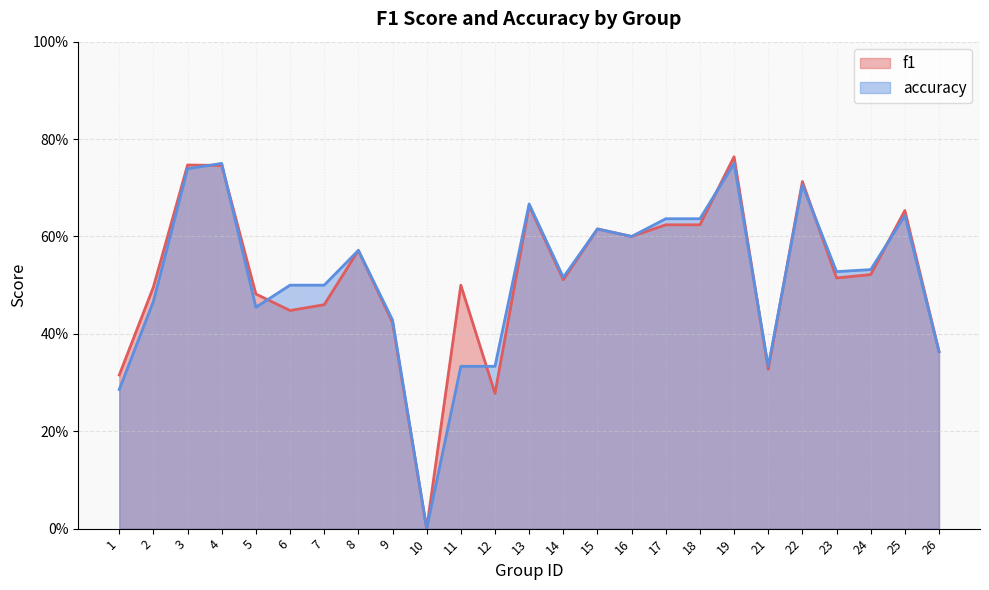

True or false: accuracy has a value of 0.5 at 24.

True